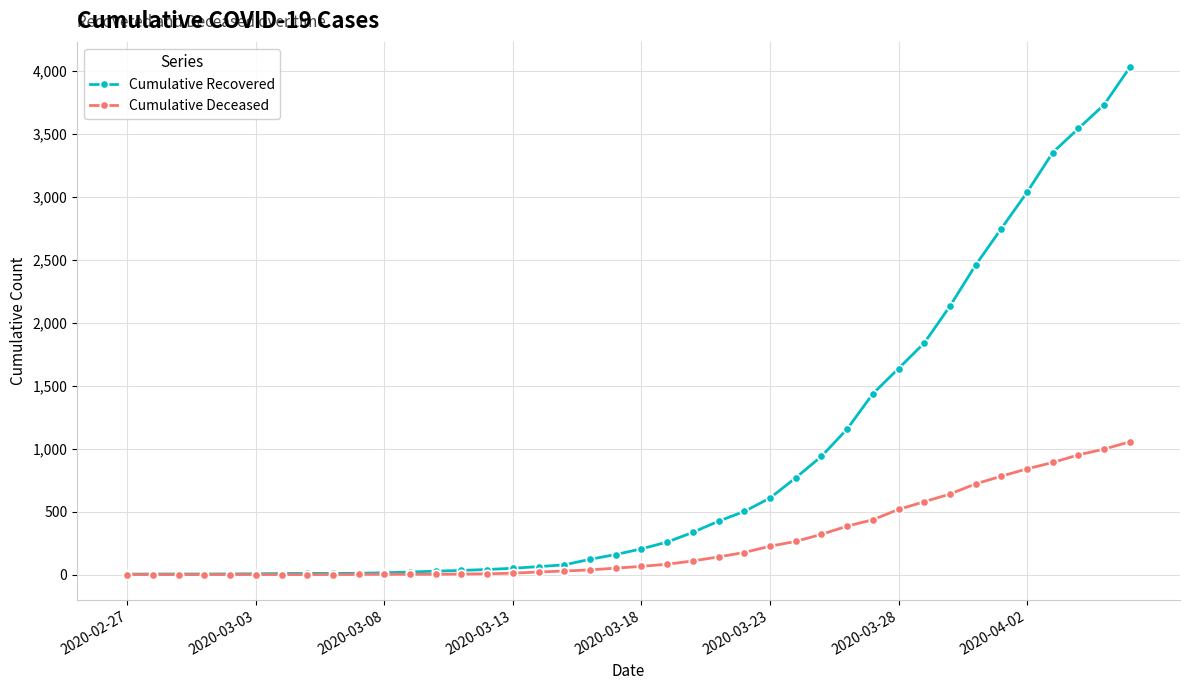

Which series has the largest range (max minus min)?

Cumulative Recovered